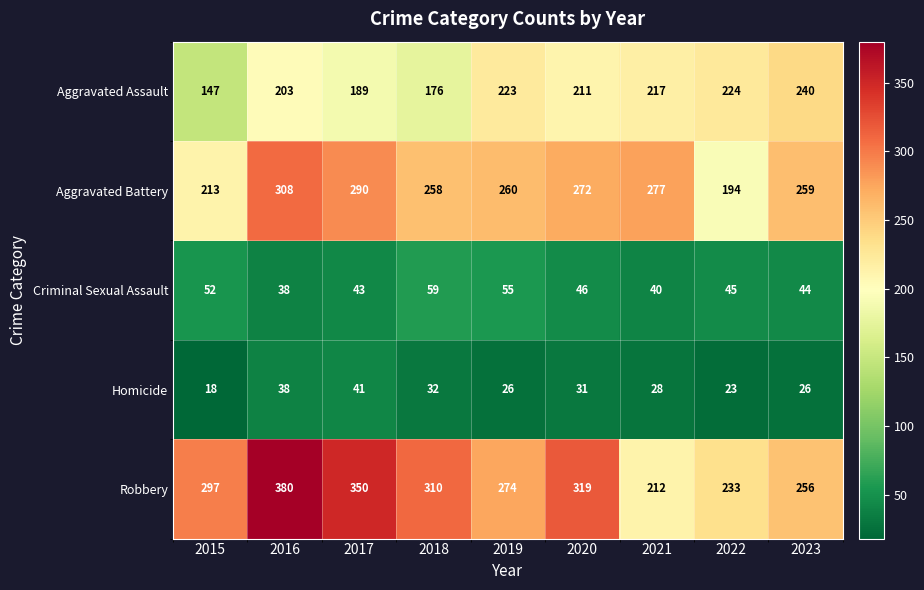

Read the Robbery value at 2022, to the nearest 5.

235